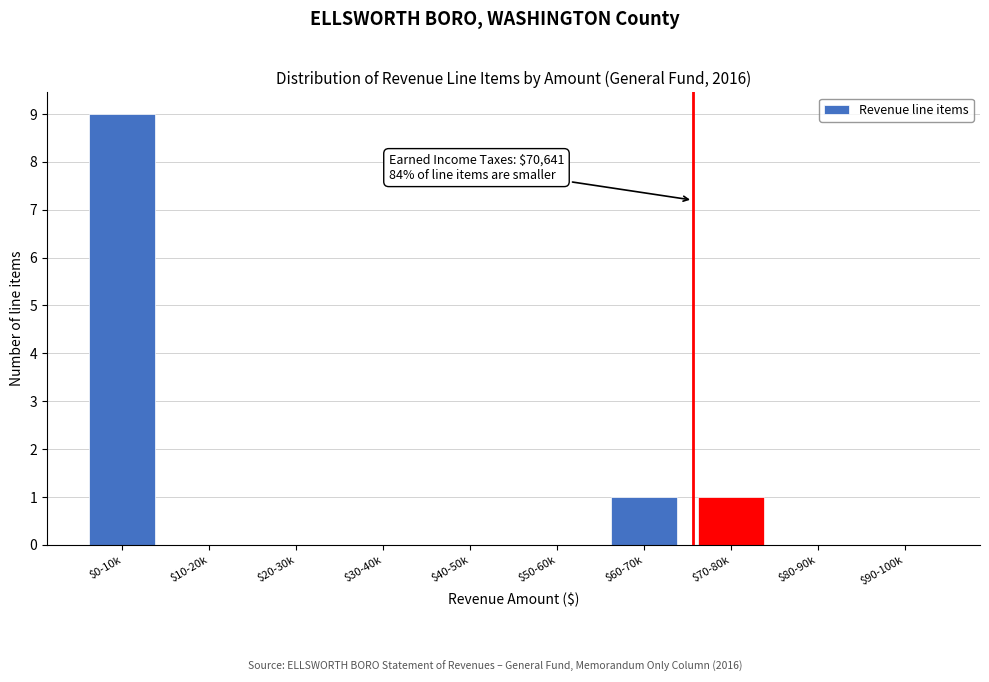

Which category has the highest value across all series?

$0-10k